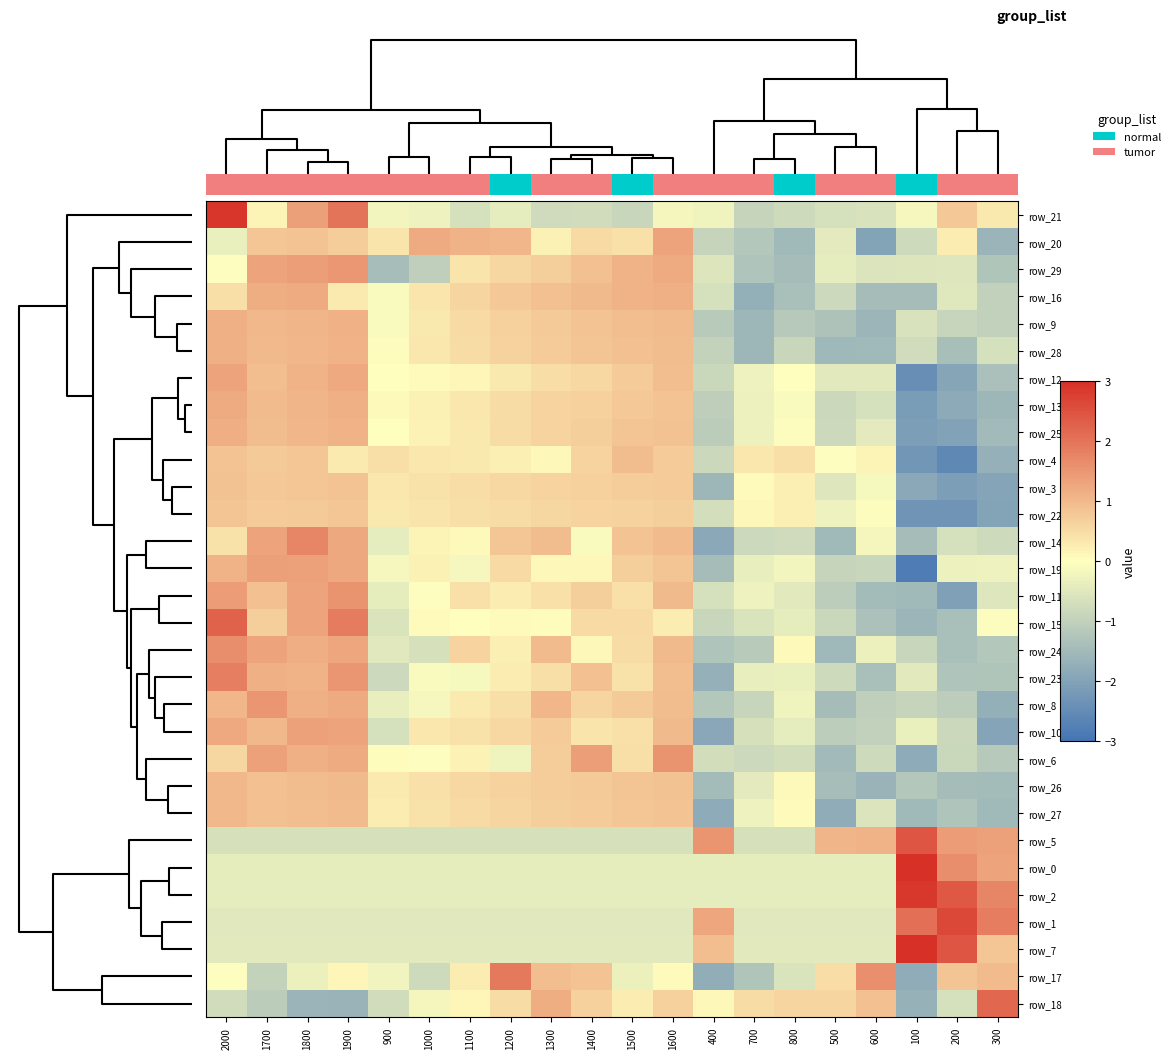

At how many categories does at least one series exceed 0?

20